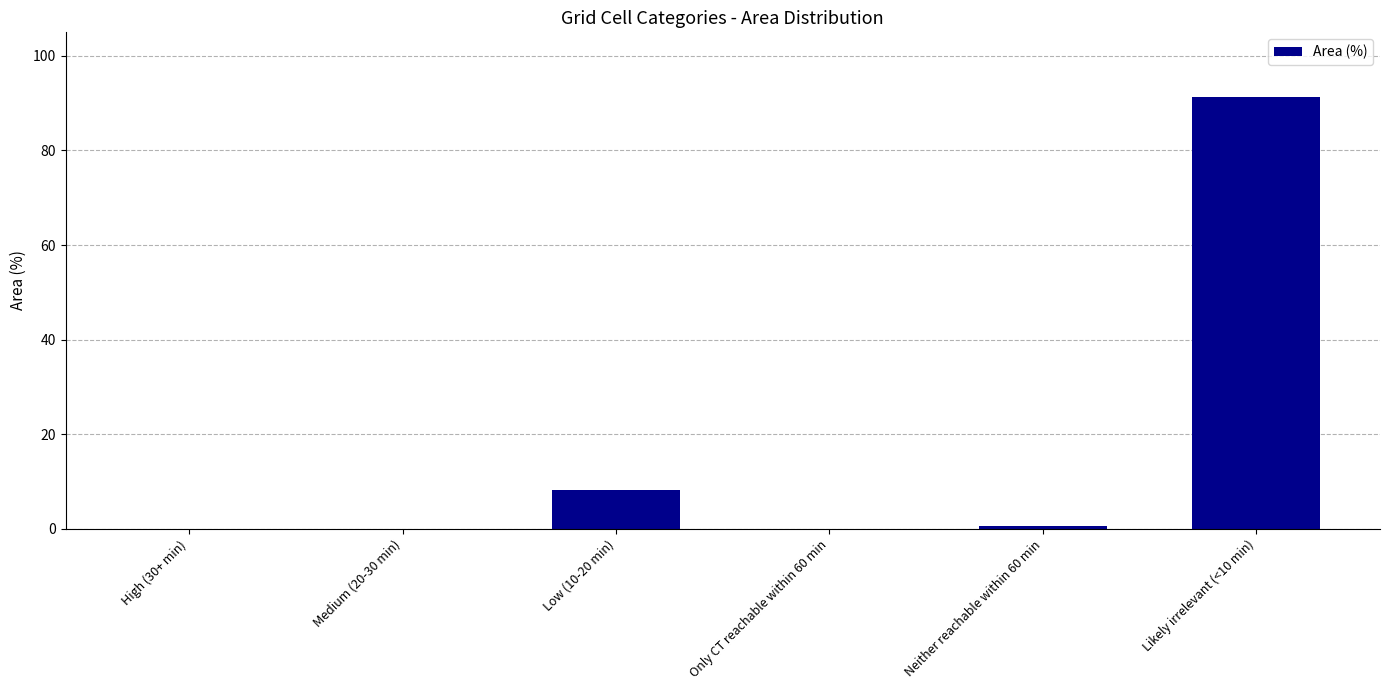

Which has a higher value, Likely irrelevant (<10 min) or Only CT reachable within 60 min?

Likely irrelevant (<10 min)